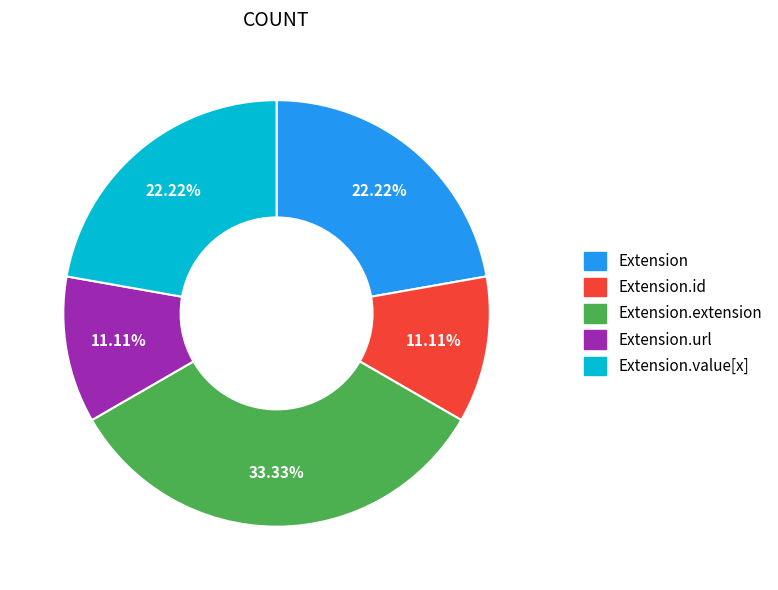

Does any single category account for the majority?

No